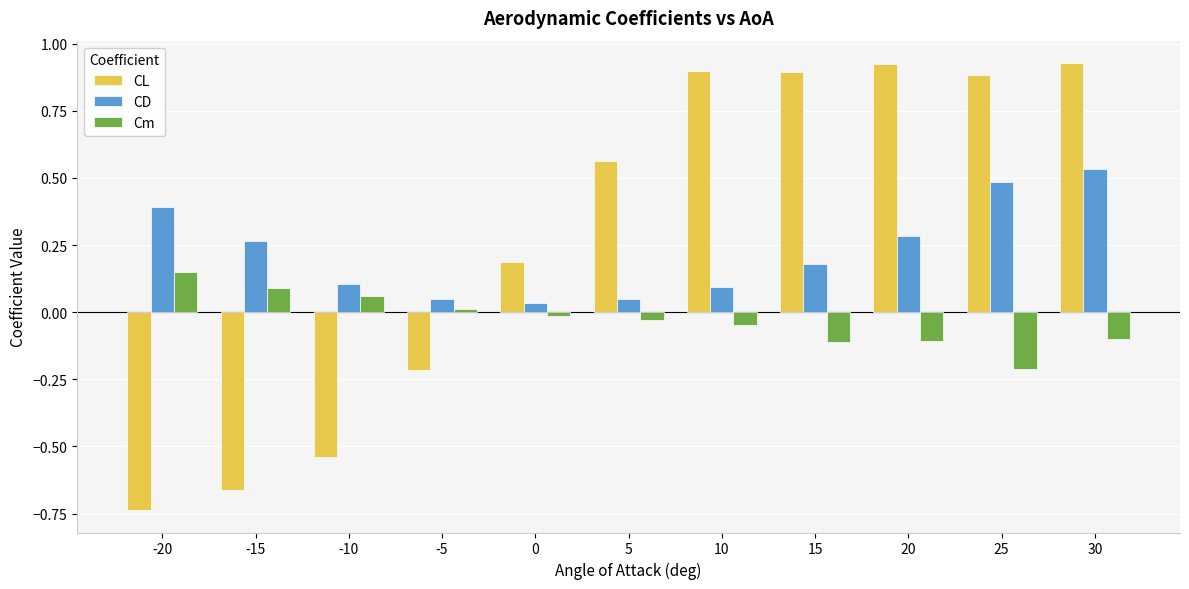

What is the difference between the maximum and minimum values in the Cm series?

0.4